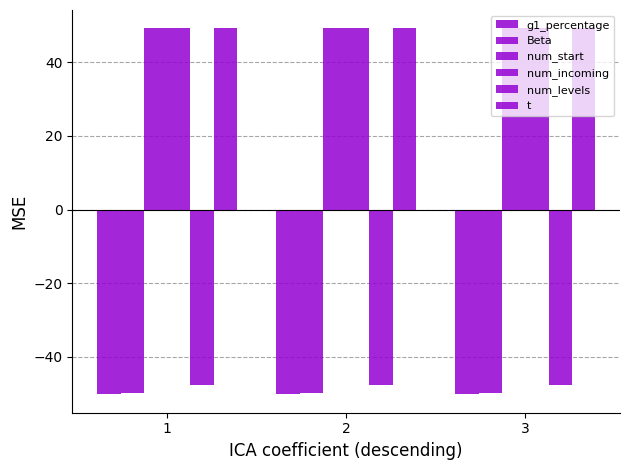

How many groups of bars are there?

3